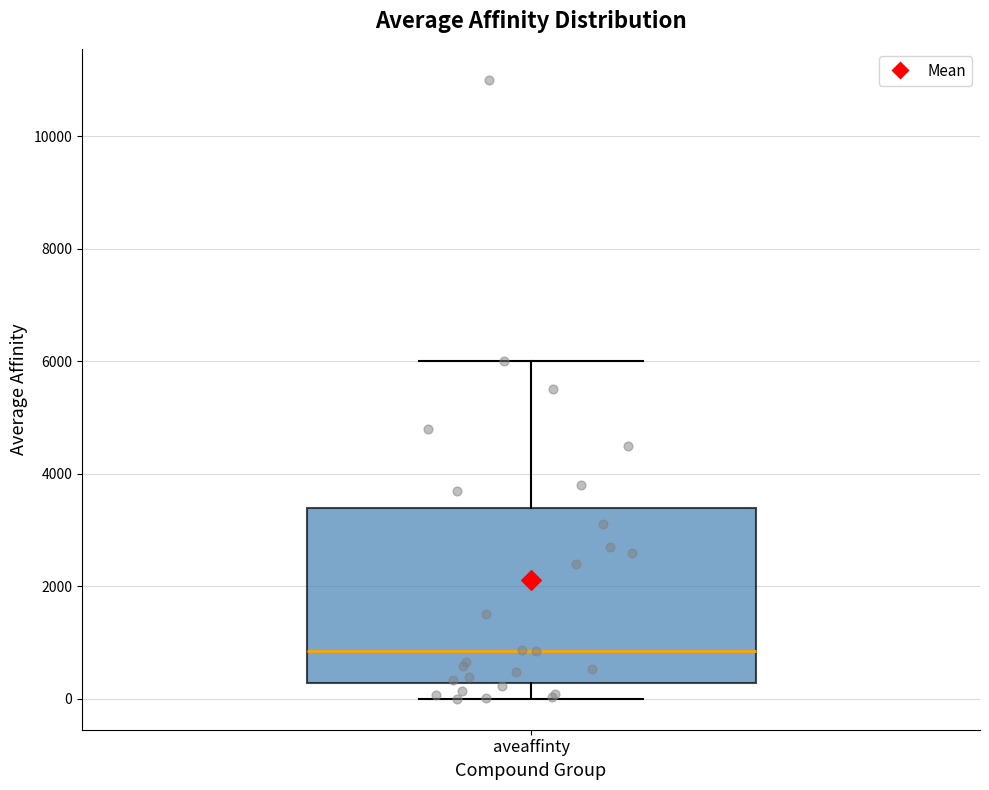

Transcribe this box plot: give where the median line is, the range the box spans, and where the two whiskers end, as read against the y-axis. The values are not printed on the chart, so give them approximately, as read against the axis.

median 800, box 200 to 3400, whiskers 0 to 6000